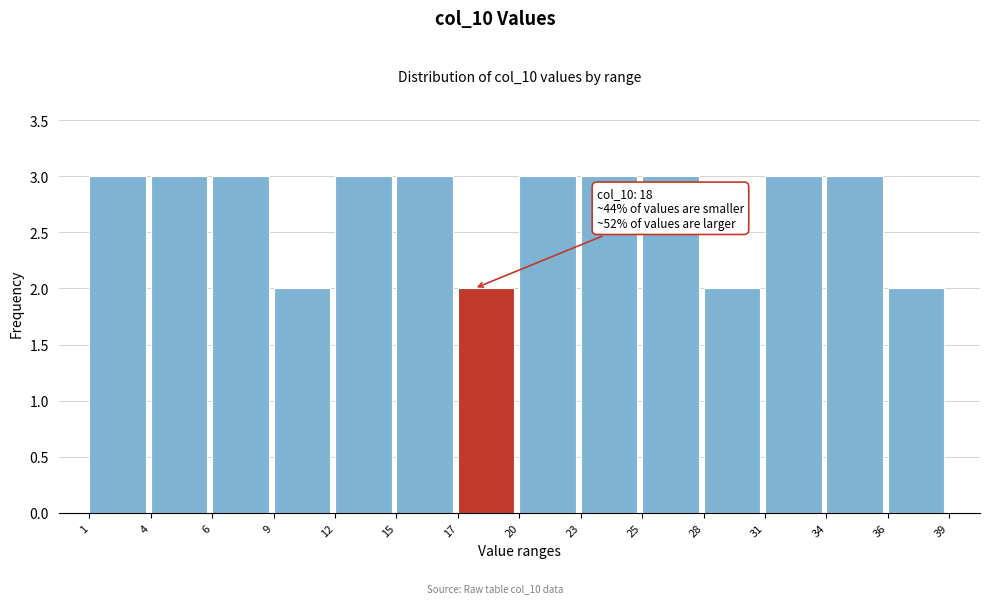

Reading left to right, list all the values displayed in this chart.

3	3	3	2	3	3	2	3	3	3	2	3	3	2